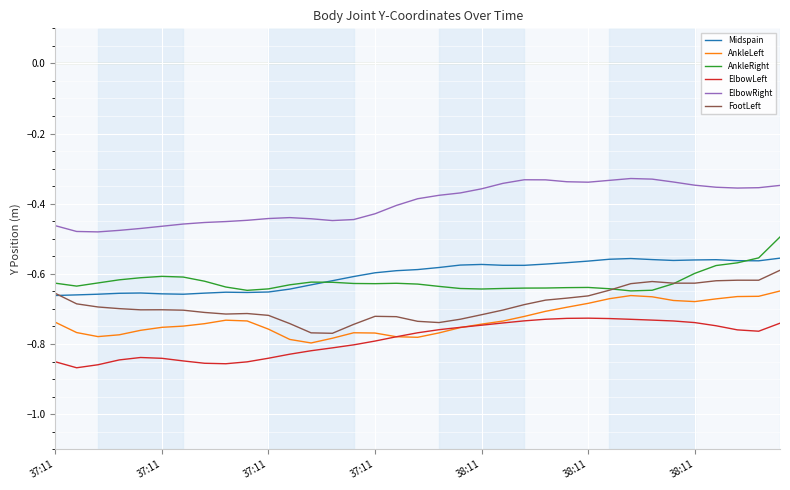

Which series has the largest total across all categories?

ElbowRight